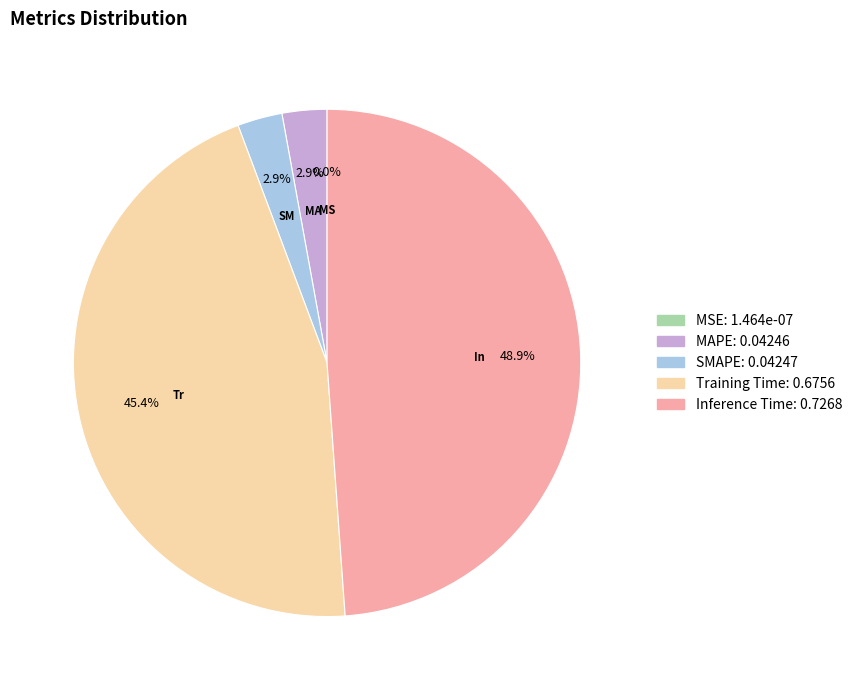

Is there a majority slice in this chart?

No